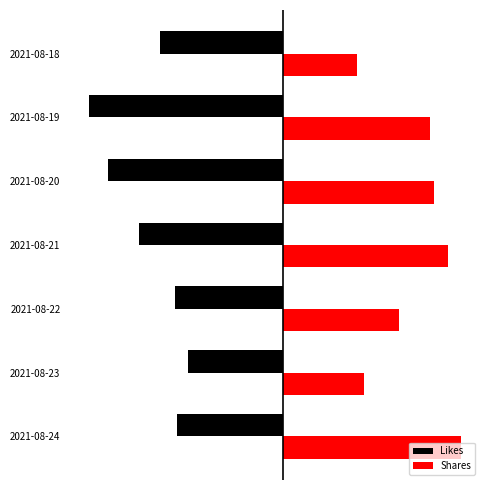

Which series has the largest total across all categories?

Shares